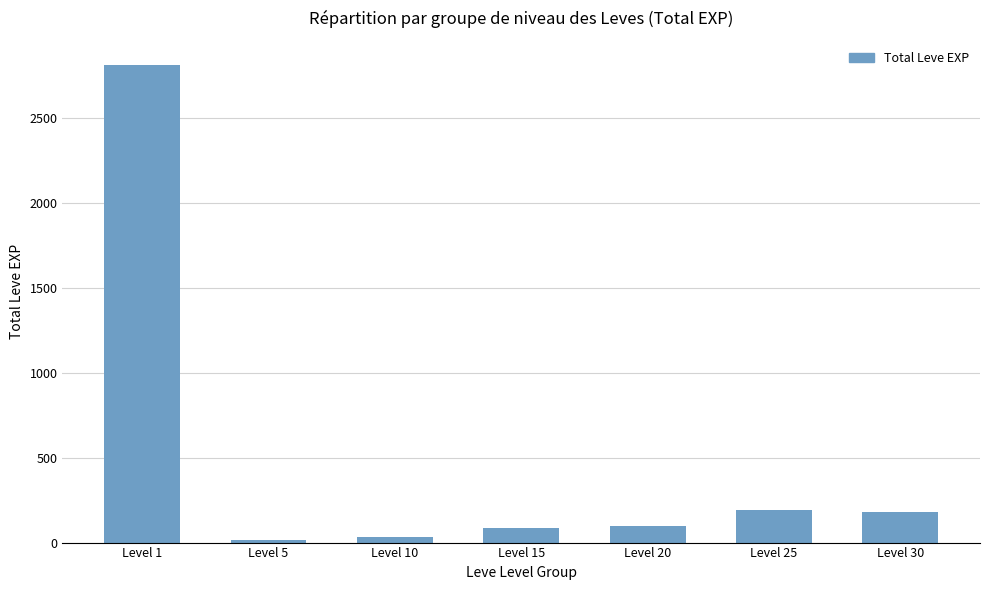

Which label corresponds to the largest value in the chart?

Level 1